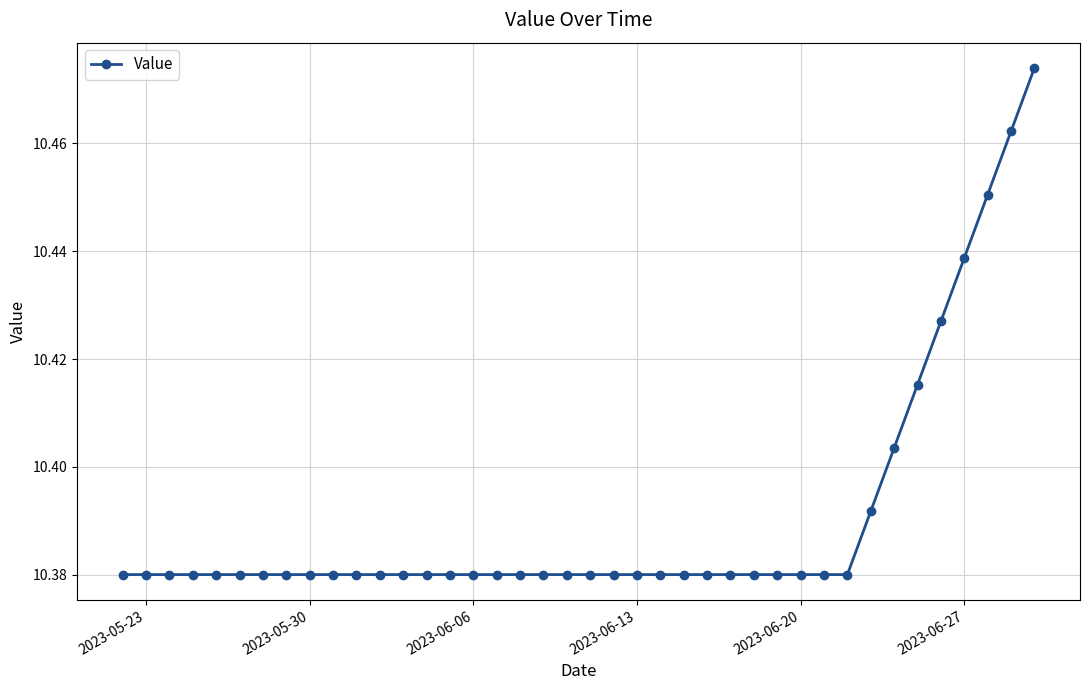

What is the sum of all values?

415.6